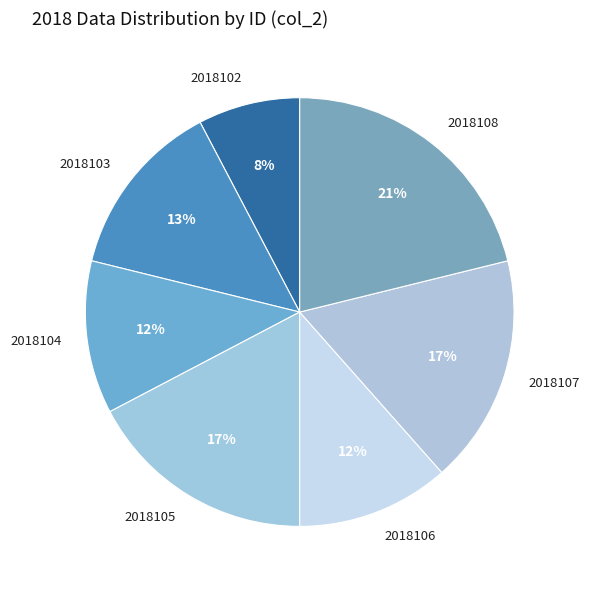

Which category has the smallest portion of the pie?

2018102